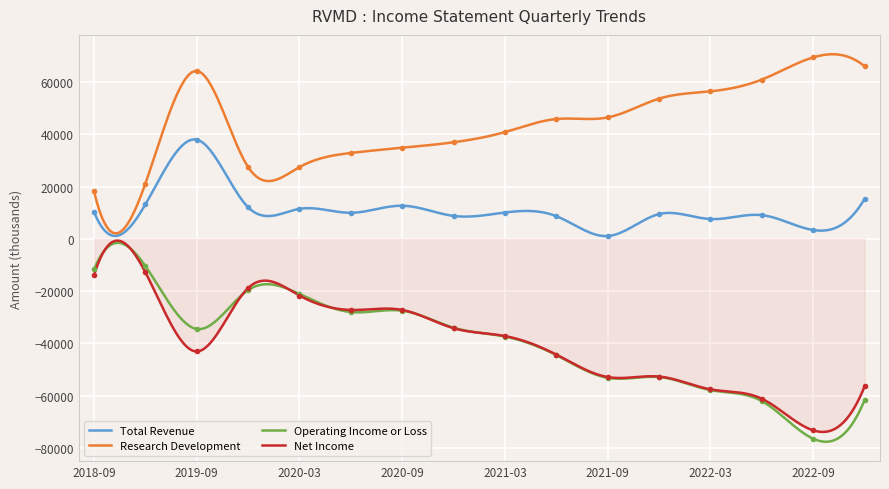

What is the average value of the Total Revenue series?

10796.3